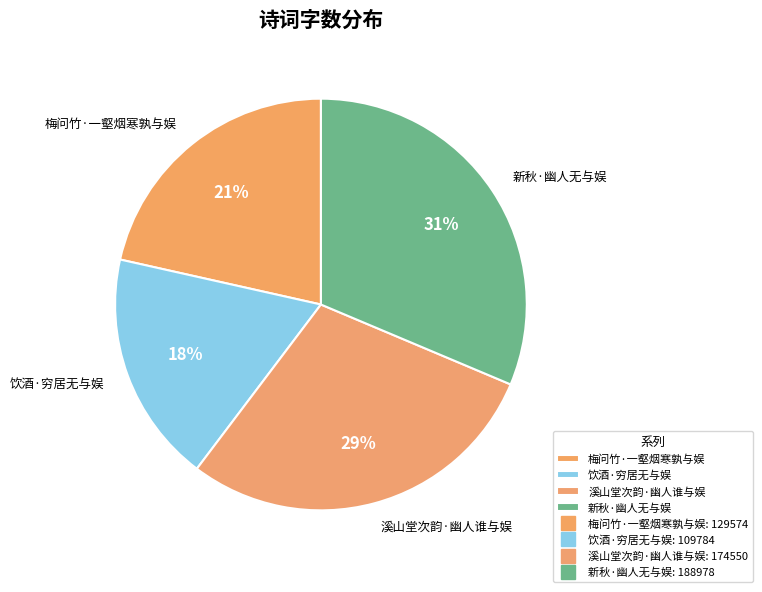

Does 溪山堂次韵·幽人谁与娱 account for over 50% of the chart?

No